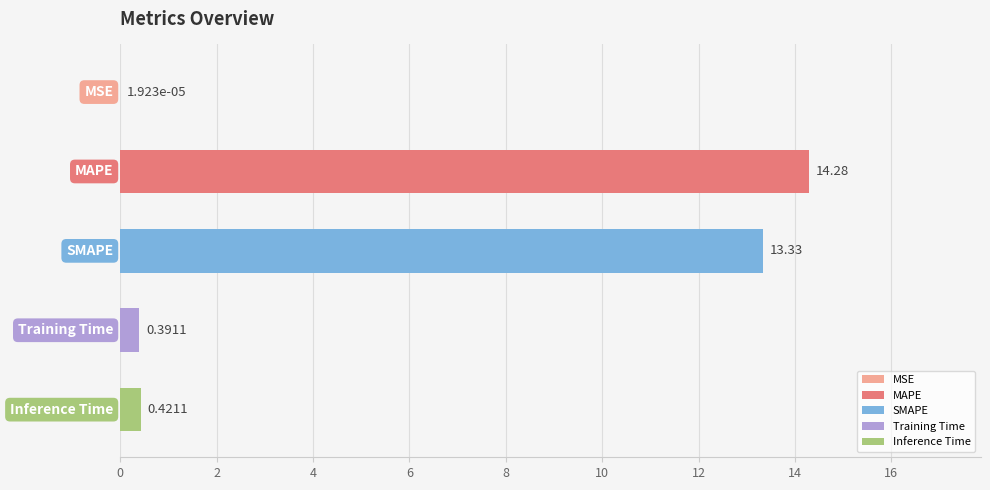

What is the sum of all values?

28.4